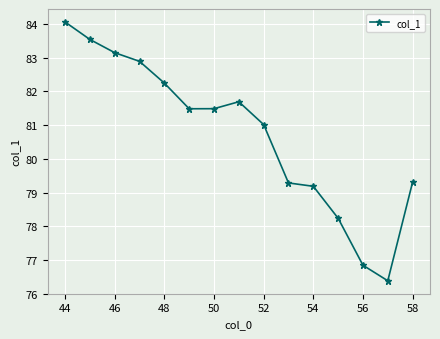

True or false: the data has more than 0 interior local peaks.

True